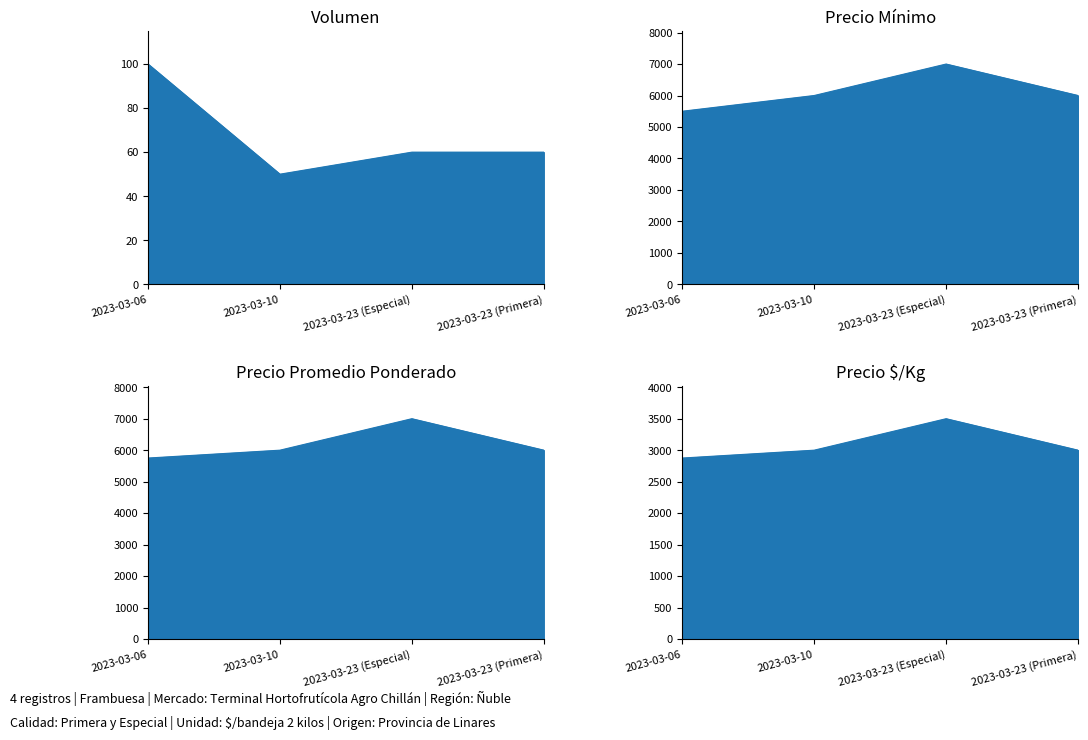

Is it true that Volumen equals 79 at 2023-03-23 (Especial)?

False